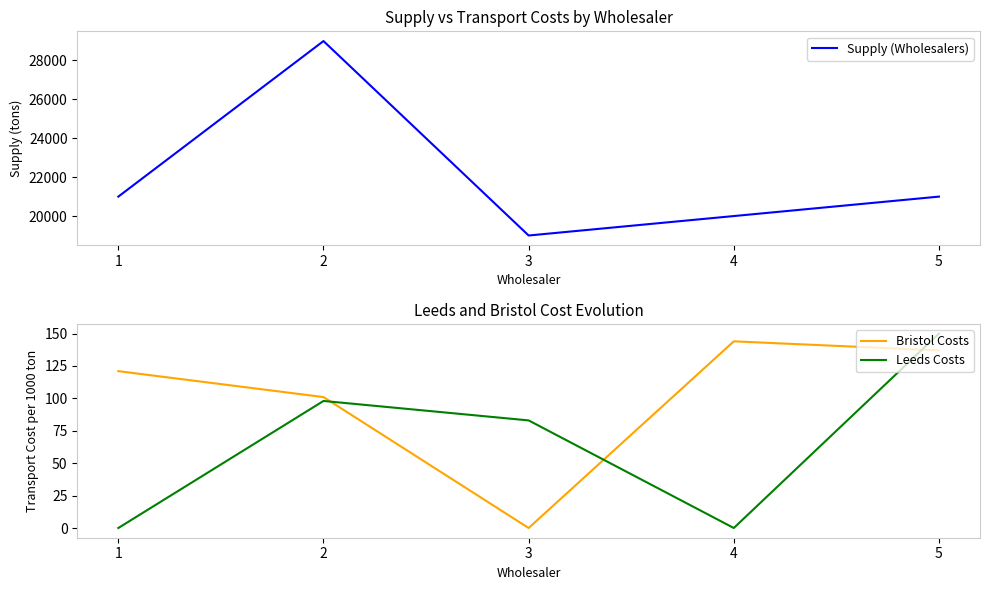

True or false: Supply (Wholesalers) and Bristol Costs cross at least once.

False